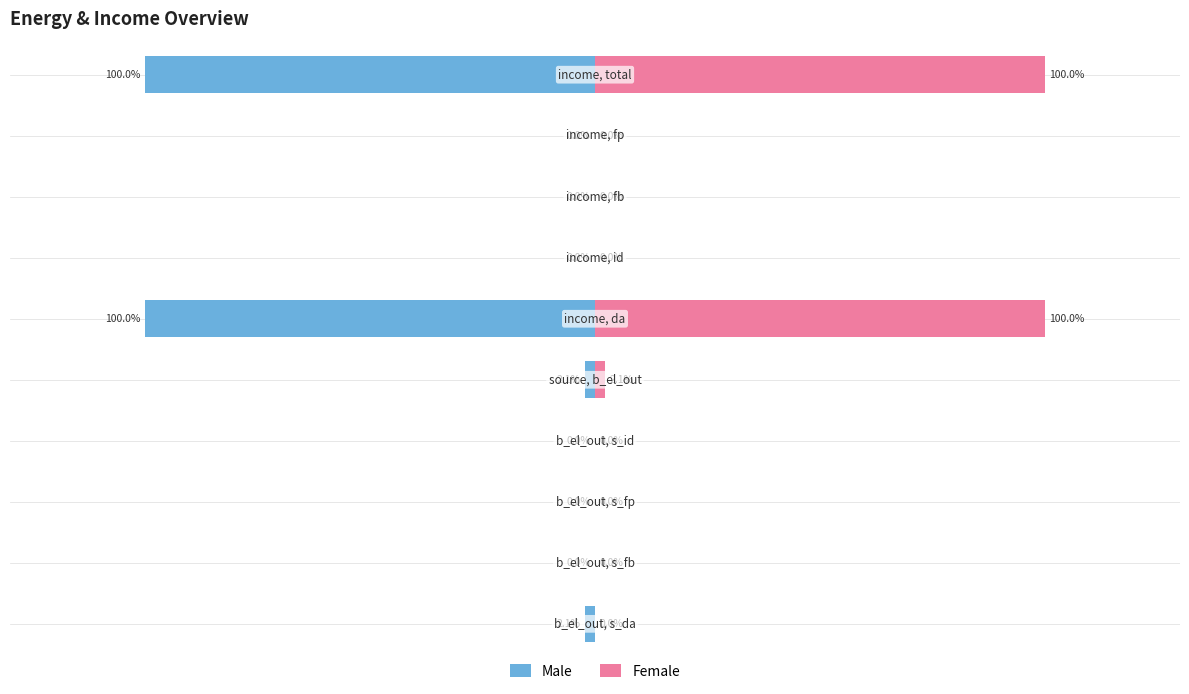

How many bars are there in total?

20